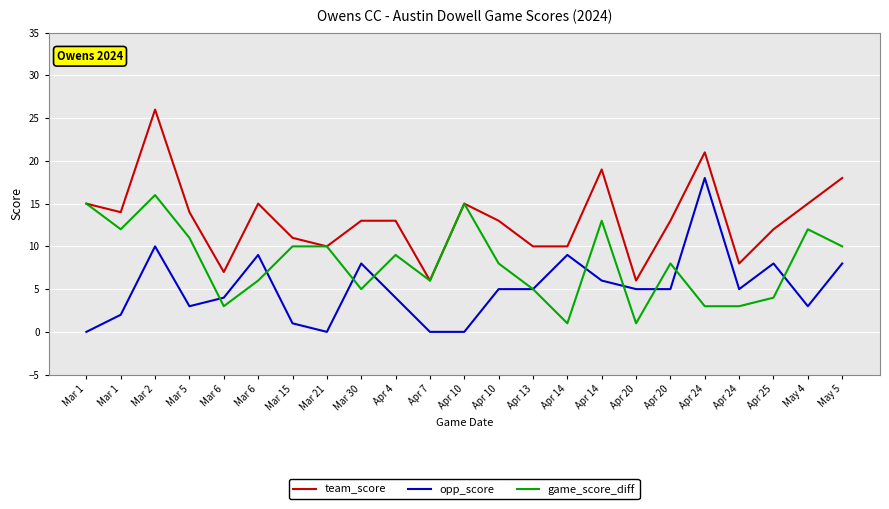

What value does the game_score_diff series have at Mar 15?

10